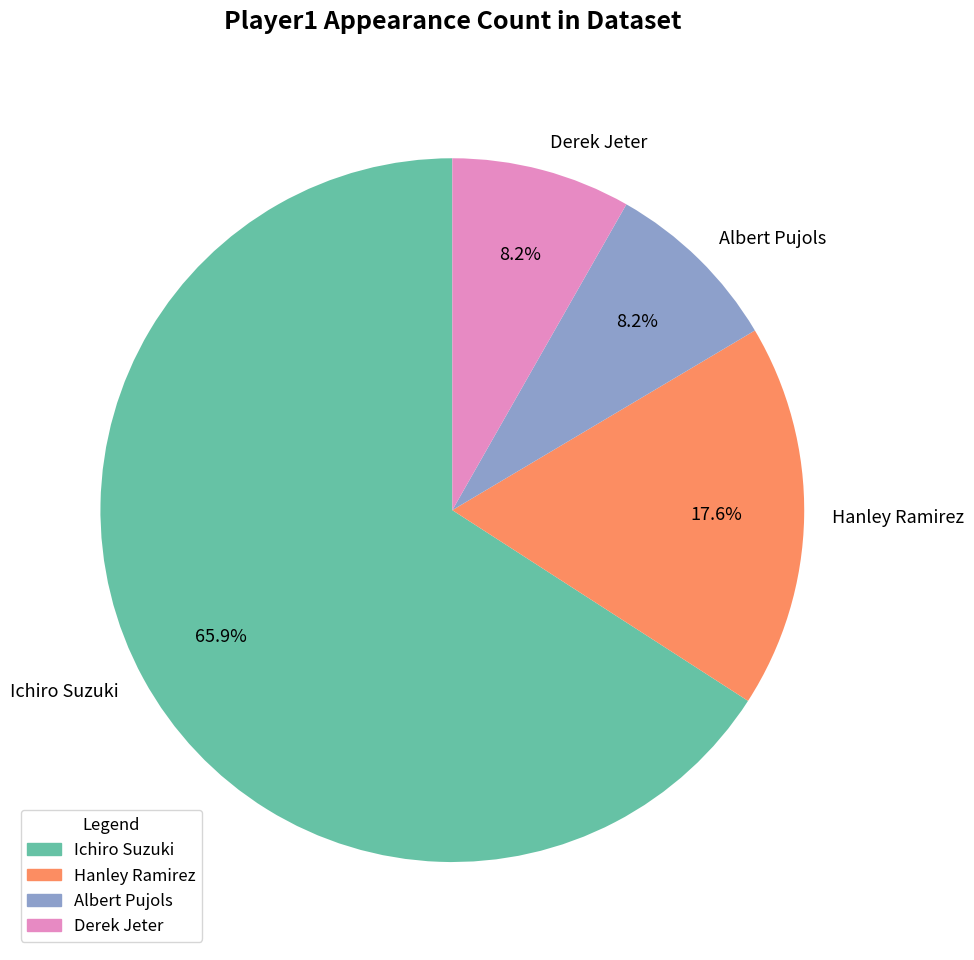

Does Ichiro Suzuki represent more than half of the total?

Yes